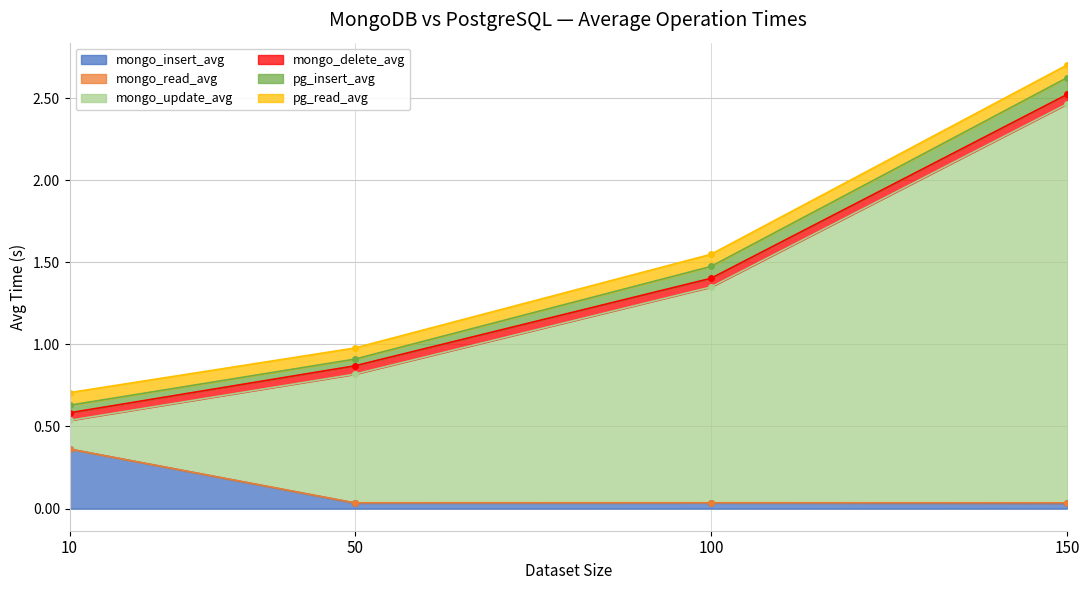

Rank the categories by mongo_insert_avg value from highest to lowest.

10, 100, 50, 150